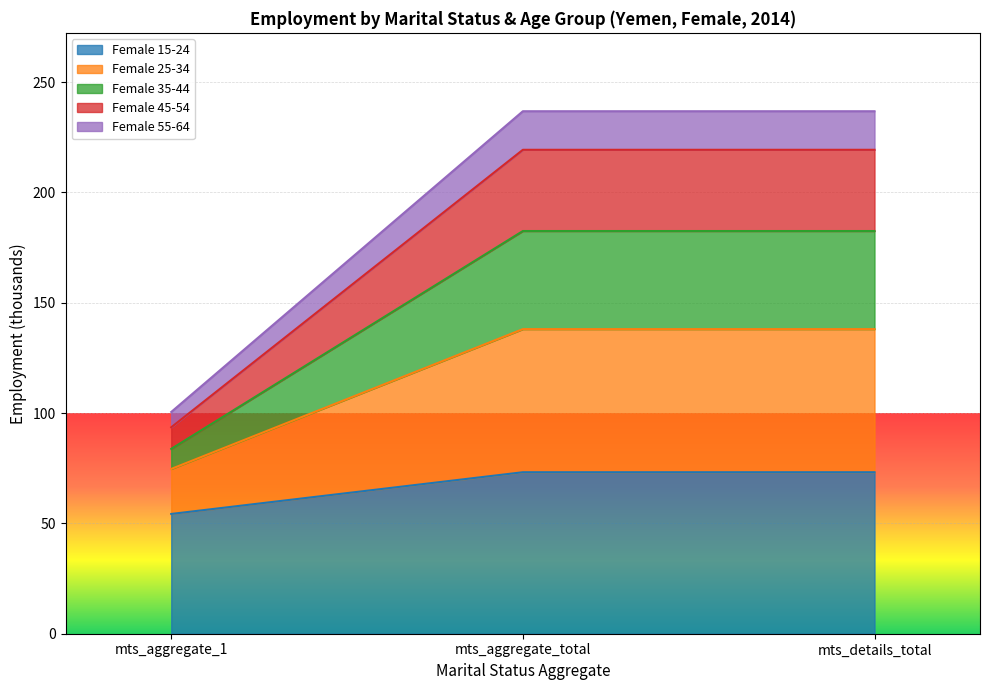

How many values in the Female 55-64 series exceed 236?

2